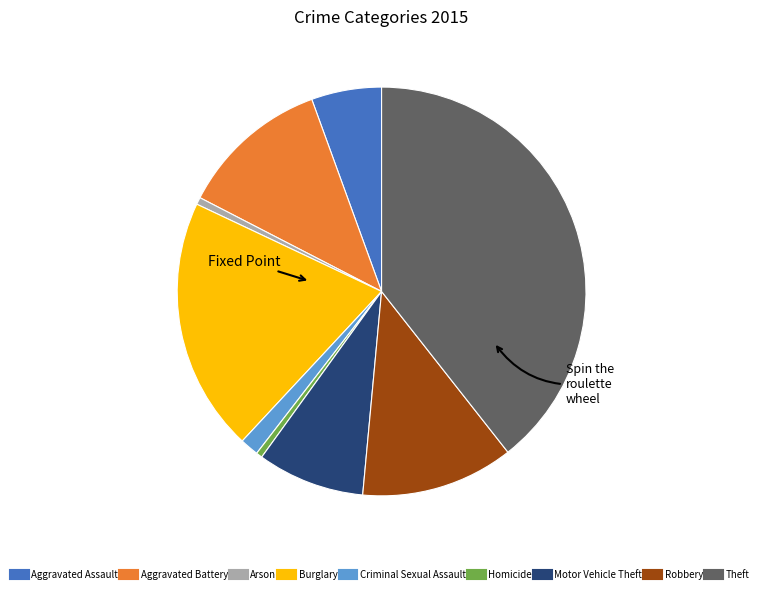

True or false: Aggravated Battery accounts for 12% of the total.

True